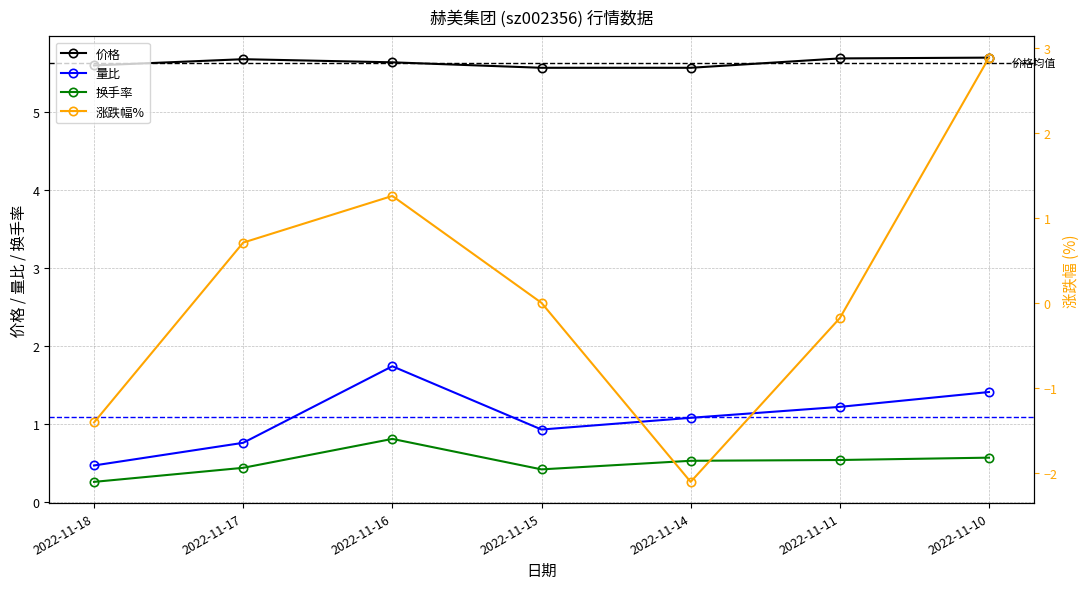

Rank the series by their maximum value, from highest to lowest.

价格, 涨跌幅%, 量比, 换手率